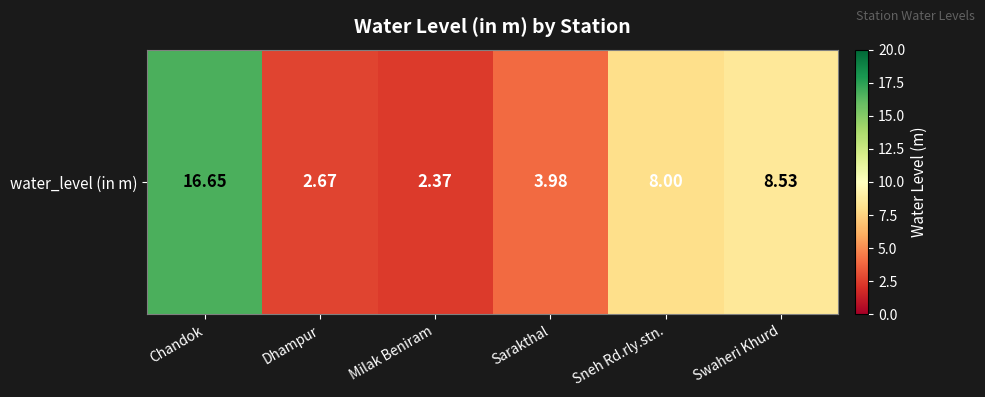

What is the difference between the maximum and minimum values?

14.3